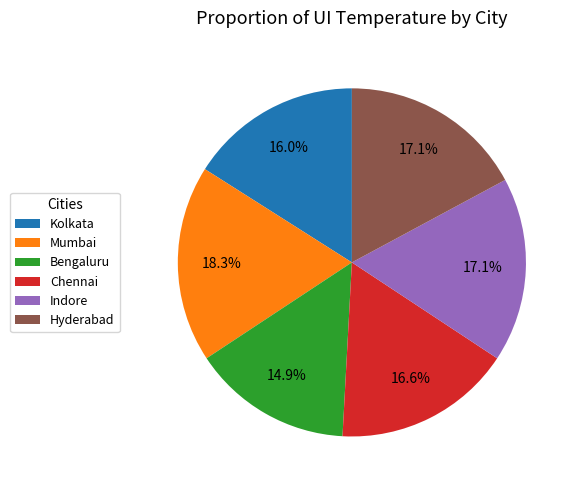

Which has a higher value, Hyderabad or Mumbai?

Mumbai